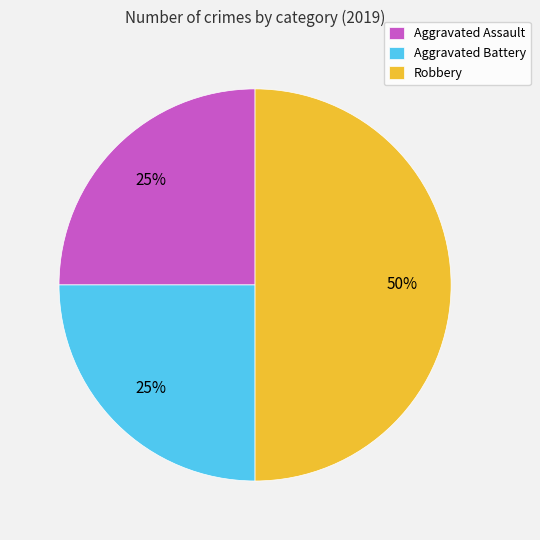

Is Aggravated Assault the majority of the pie?

No